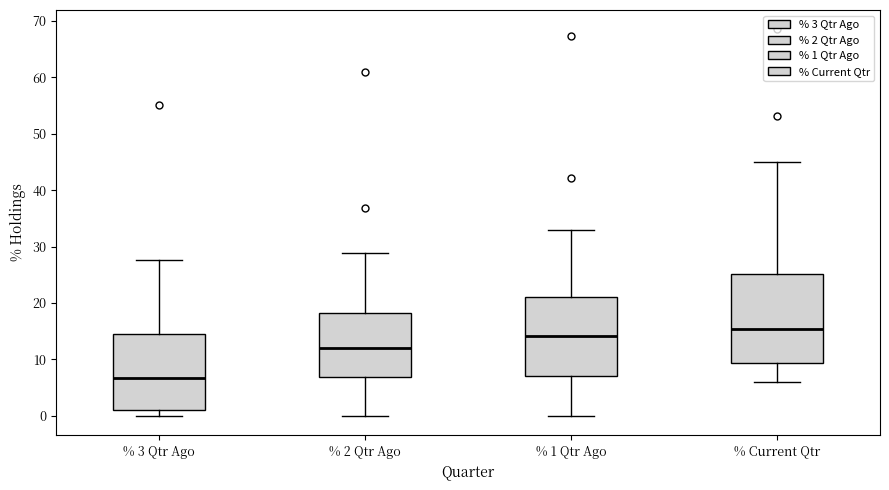

Reading left to right, read every box against the y-axis: the position of its median line, the range the box covers, and the ends of its whiskers. The values are not printed on the chart, so give them approximately, as read against the axis.

% 3 Qtr Ago: median 7, box 1 to 15, whiskers 0 to 28
% 2 Qtr Ago: median 12, box 7 to 18, whiskers 0 to 29
% 1 Qtr Ago: median 14, box 7 to 21, whiskers 0 to 33
% Current Qtr: median 15, box 9 to 25, whiskers 6 to 45